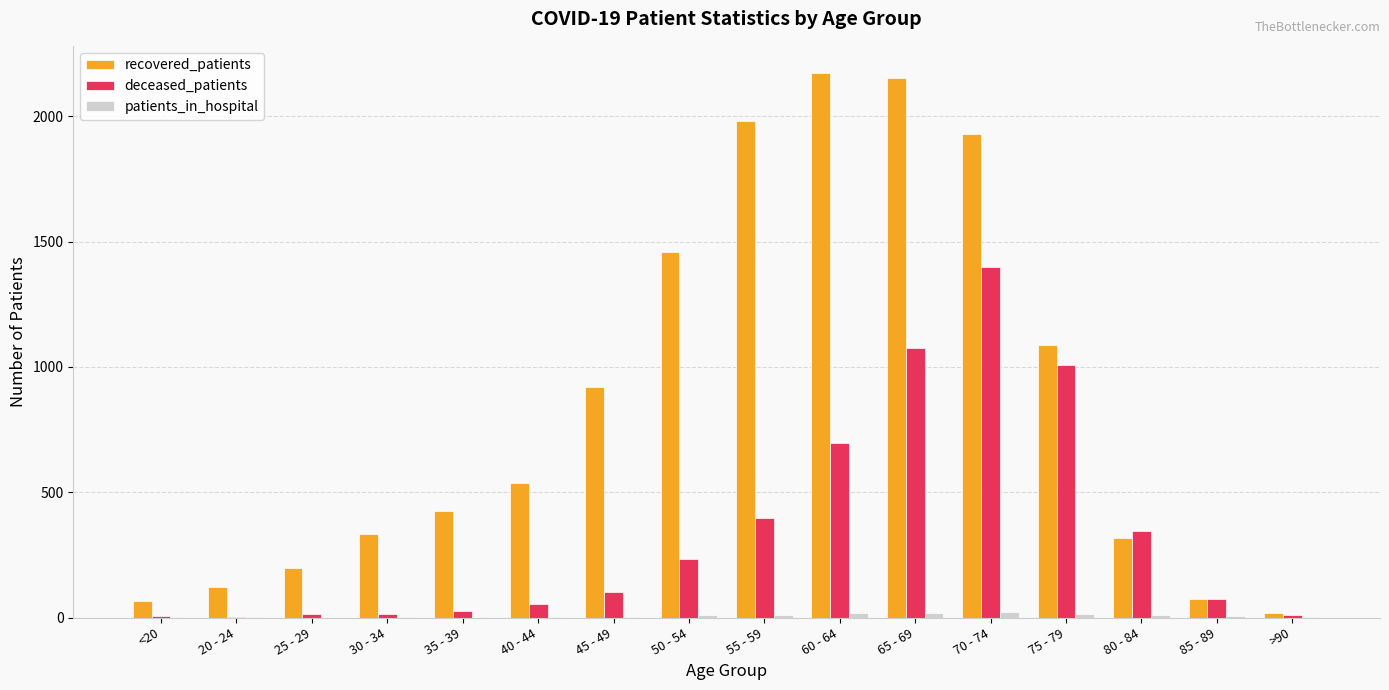

Which series changed the most between 65 - 69 and 75 - 79?

recovered_patients